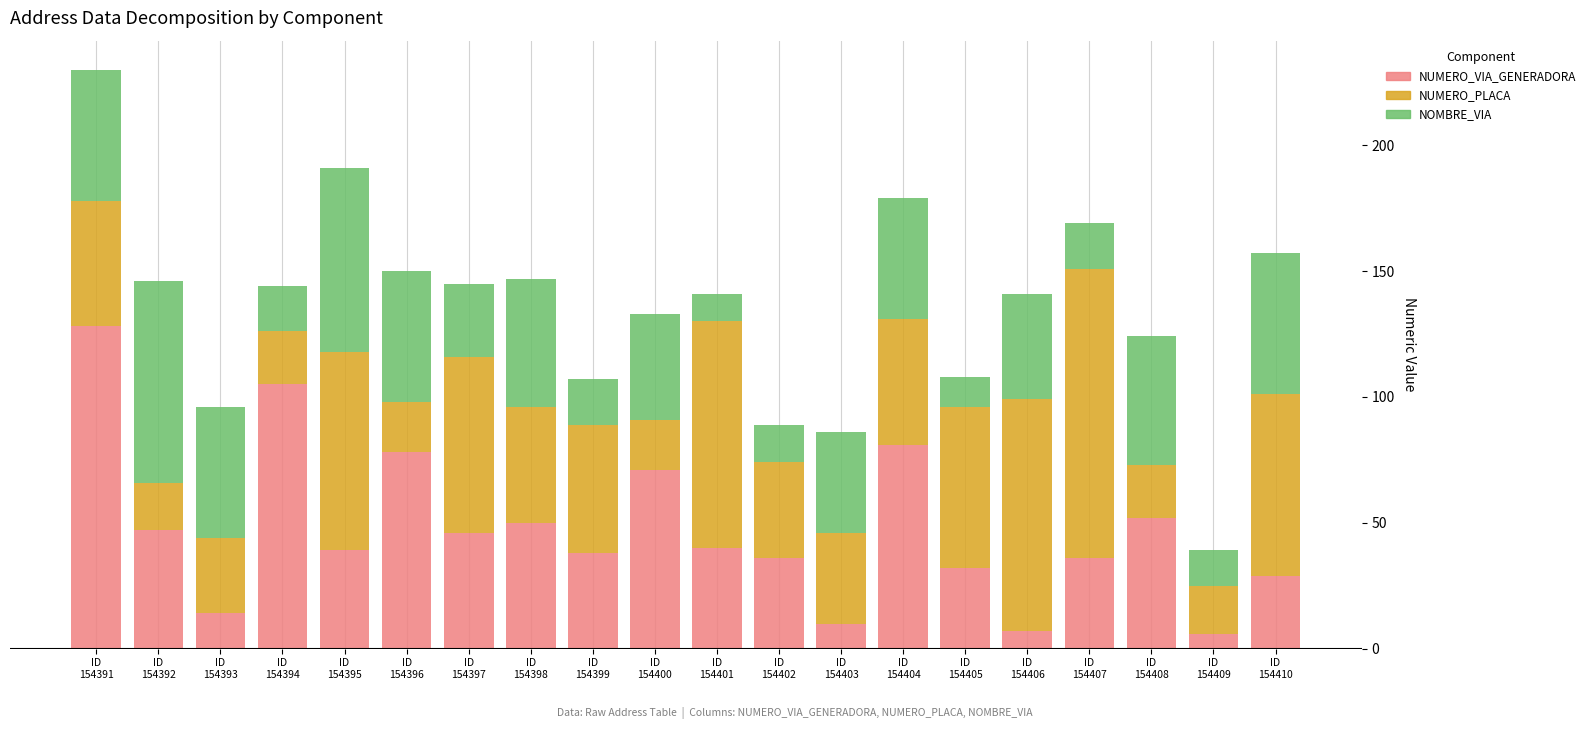

What is the minimum value for NUMERO_VIA_GENERADORA?

6